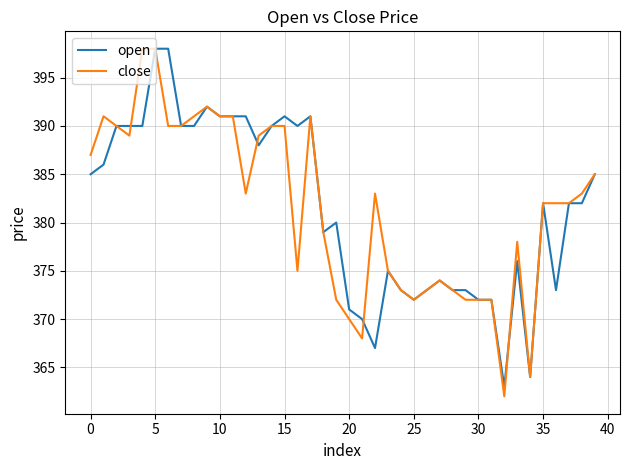

How many categories are shown in the chart?

40